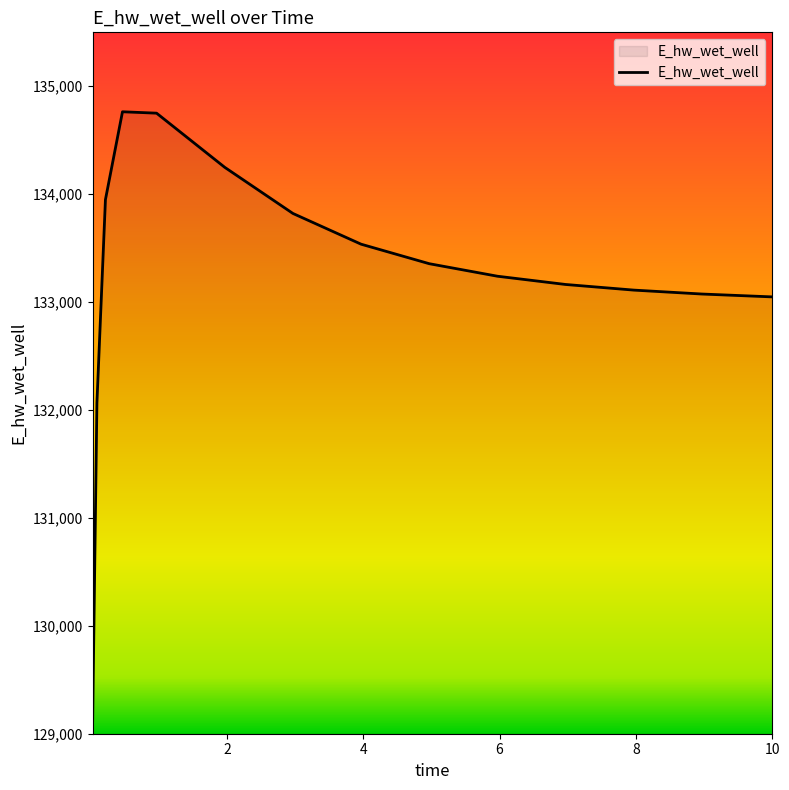

What is the maximum value shown in the chart?

134763.8